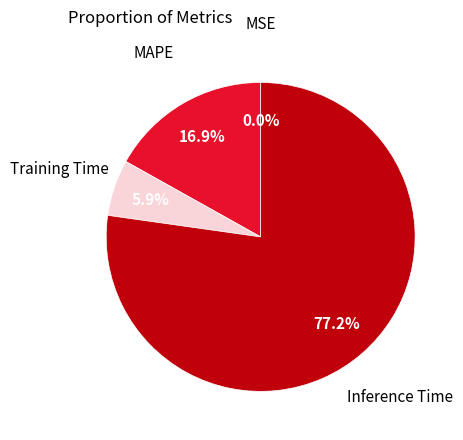

Rank the categories by value from highest to lowest.

Inference Time, MAPE, Training Time, MSE